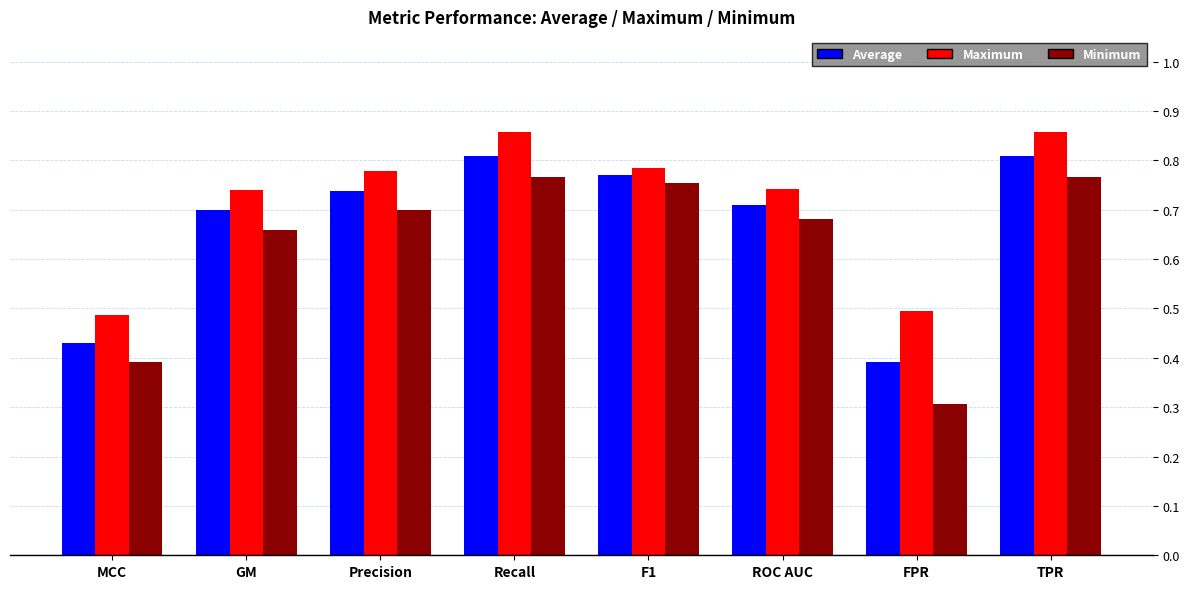

How many bars are there in each group?

3